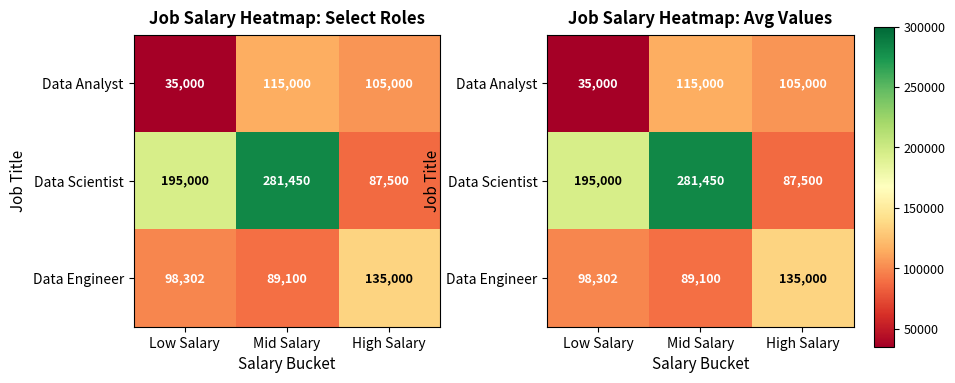

Is it true that Data Engineer equals 89100.0 at Mid Salary?

True